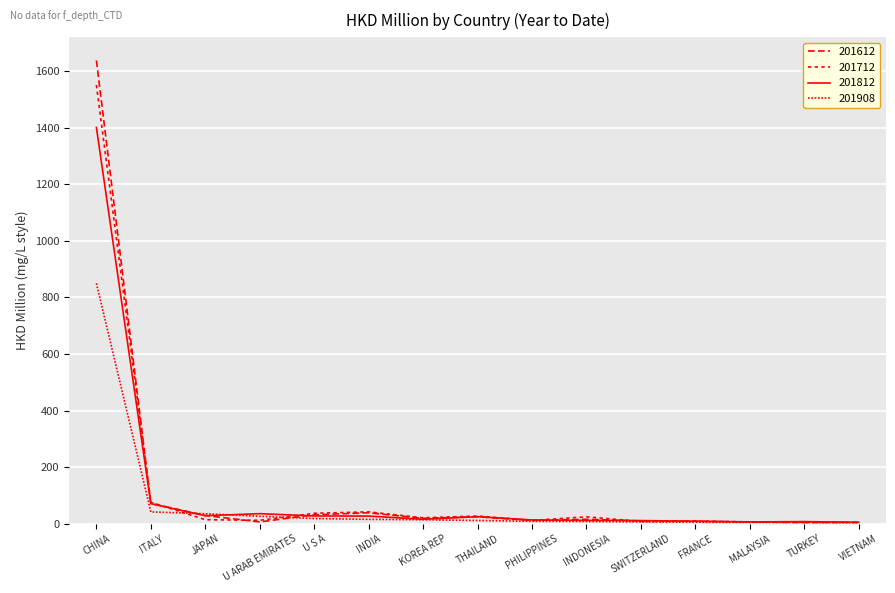

What is the label of the 5th point from the left?

U S A